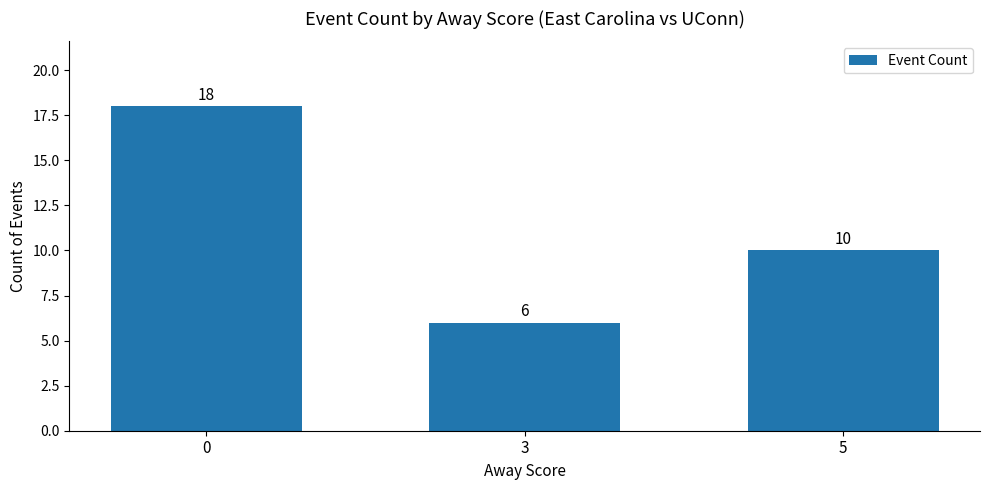

Are the bars grouped side by side (vs. stacked)?

No